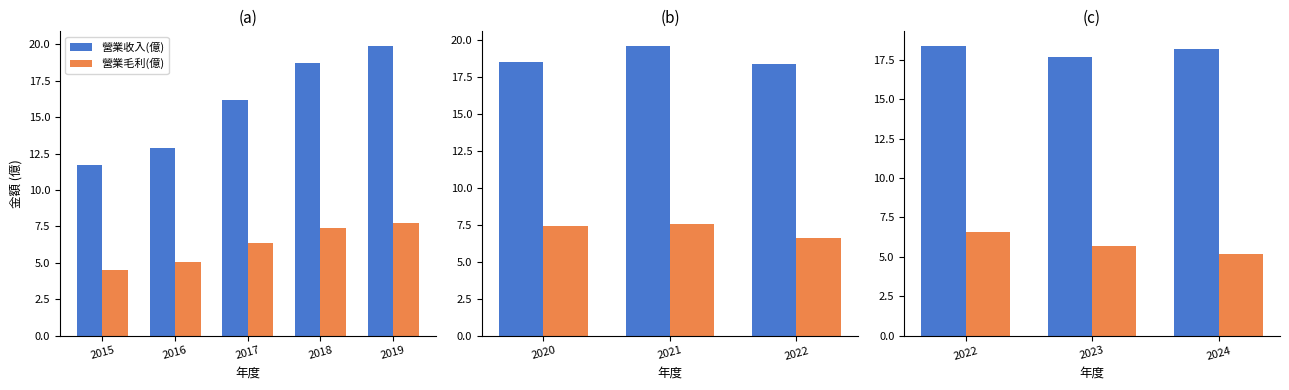

How many 營業毛利(億) values are between 5 and 6?

2